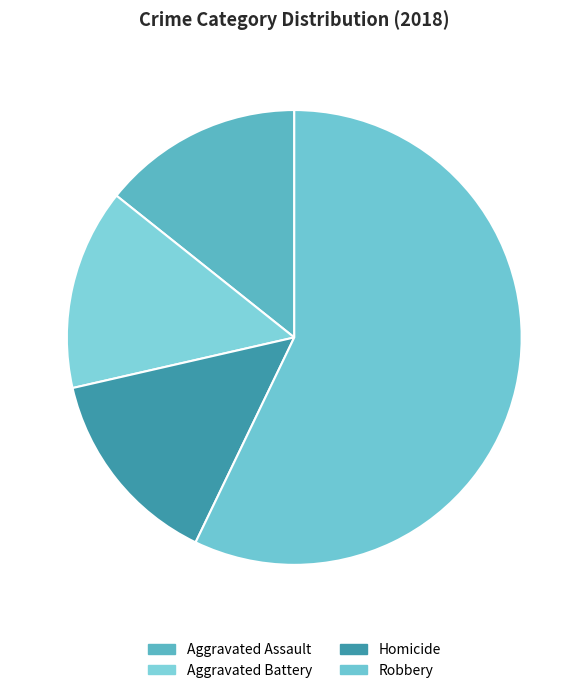

What percentage is NOT represented by Aggravated Battery?

85.7%